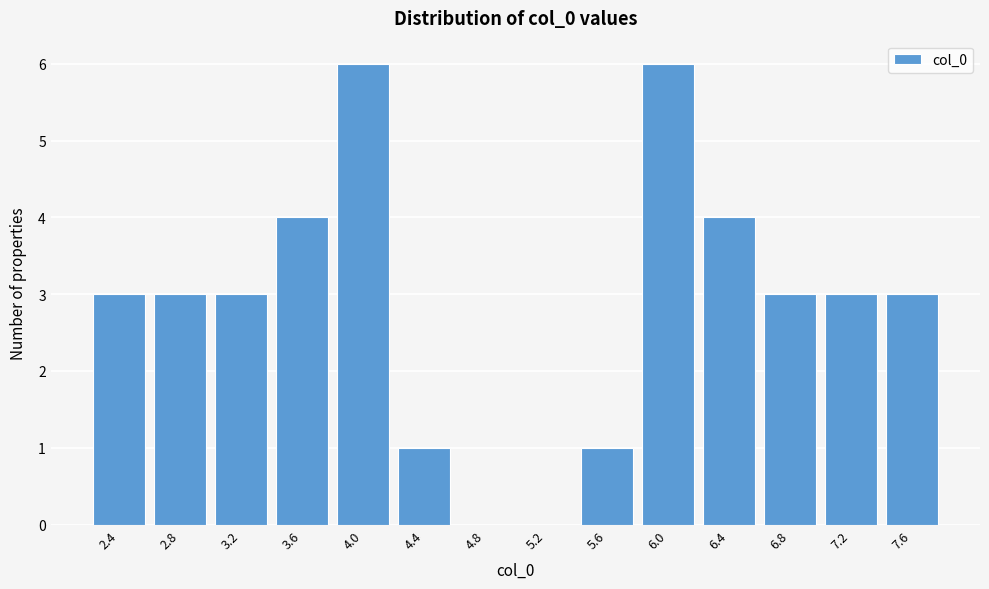

Reading left to right, transcribe all the data shown in this chart.

2.4=3	2.8=3	3.2=3	3.6=4	4.0=6	4.4=1	4.8=0	5.2=0	5.6=1	6.0=6	6.4=4	6.8=3	7.2=3	7.6=3